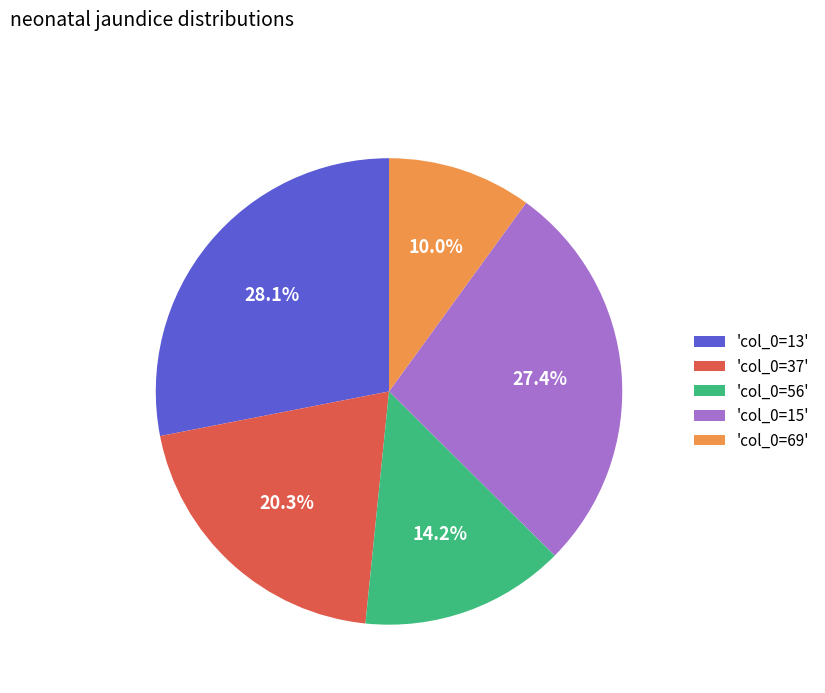

Between 'col_0=13' and 'col_0=56', which is larger?

'col_0=13'